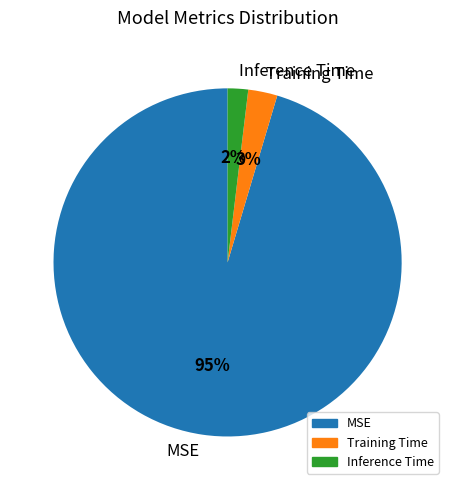

What percentage is the Inference Time slice, to the nearest percent?

2%